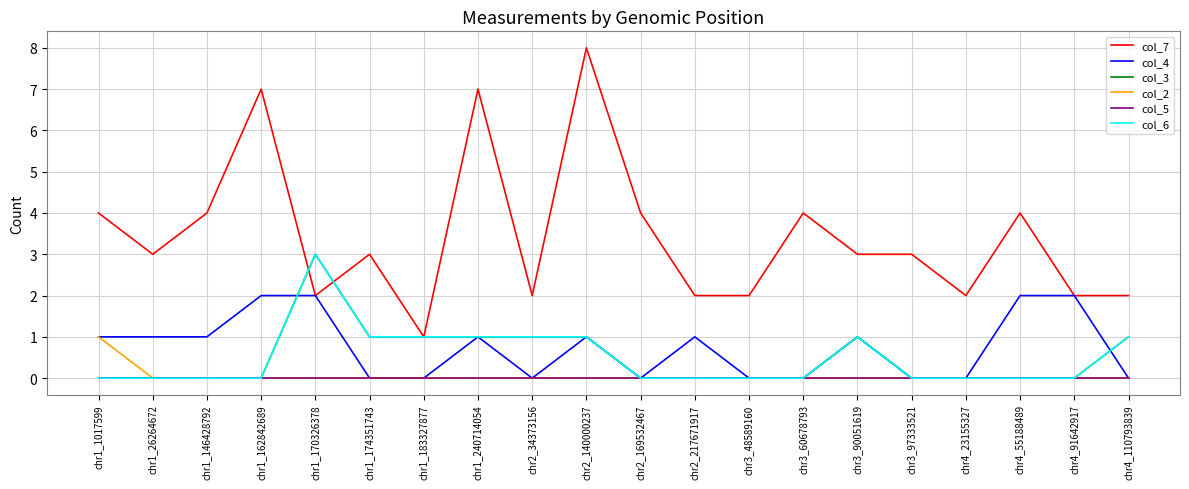

Does the chart have visible grid lines?

Yes